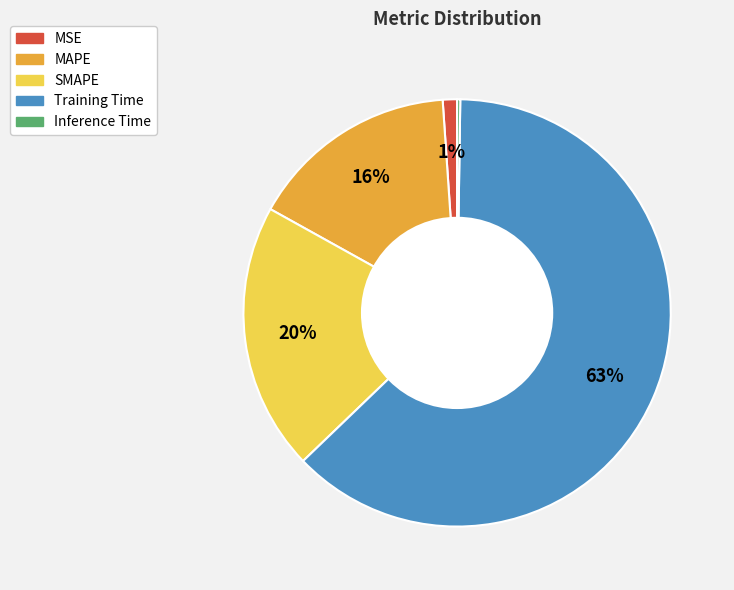

True or false: Training Time accounts for 63% of the total.

True